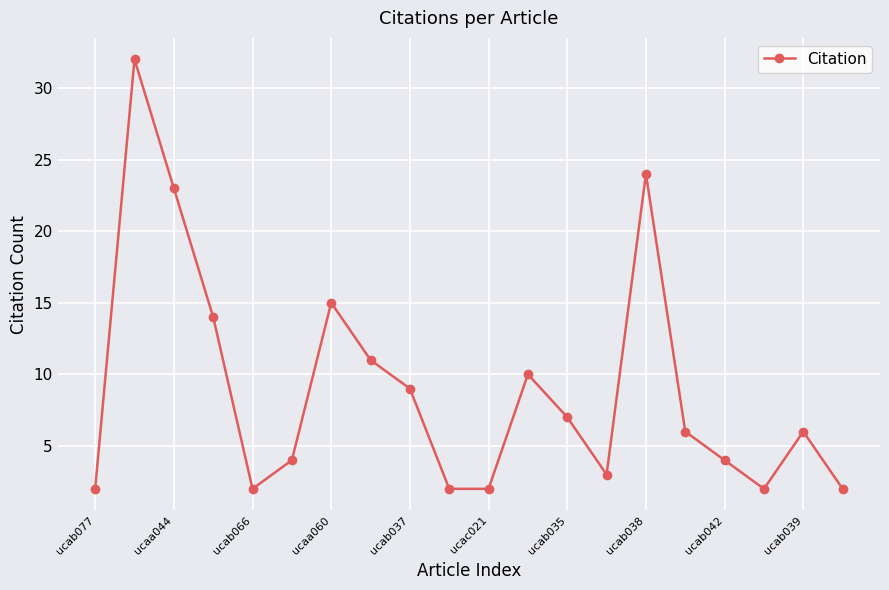

What is the greatest value displayed?

32